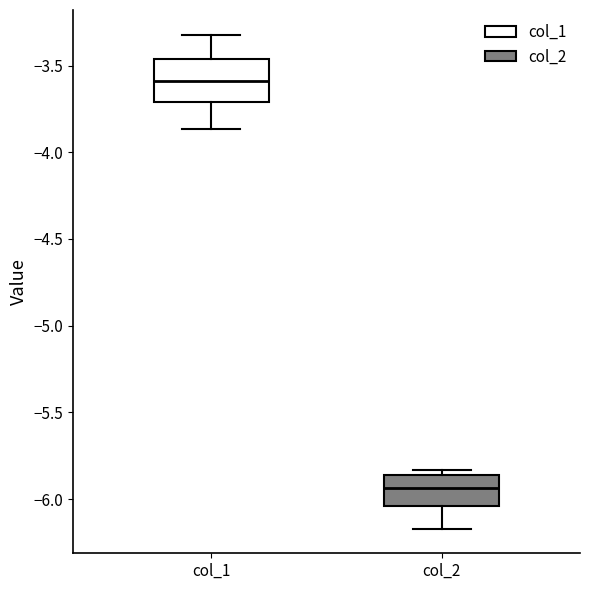

Comparing the boxes themselves (not the whiskers), which one is the tallest?

col_1